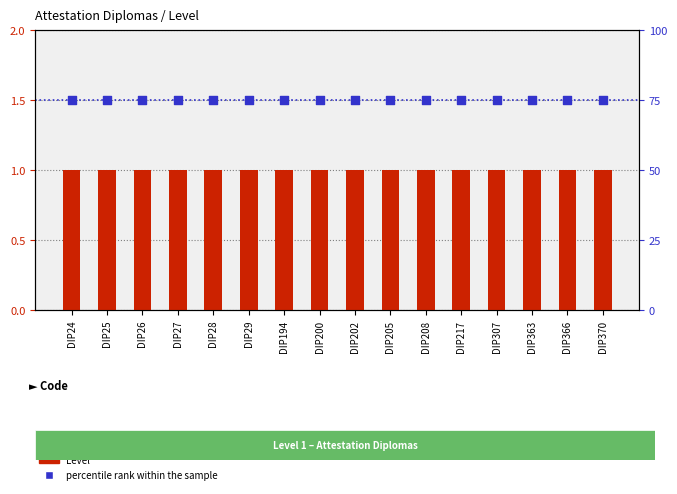

What is the total value across all series at DIP24?

76